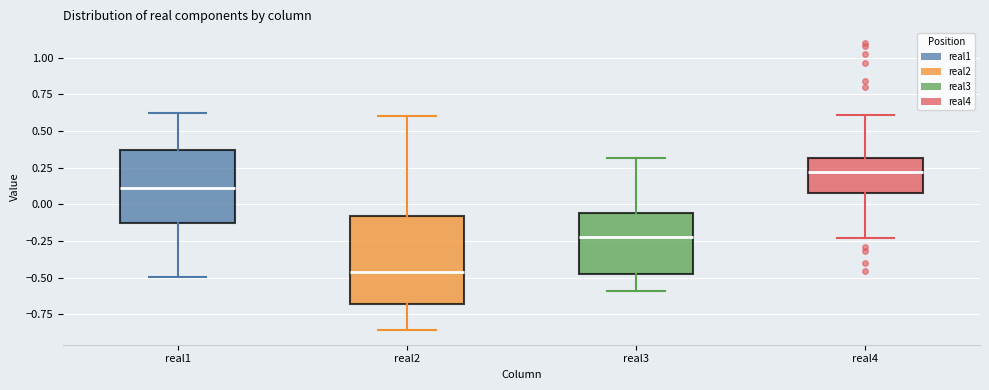

Reading left to right, transcribe this box plot: for each box, give where its median line is, the range the box spans, and where its two whiskers end, as read against the y-axis. The values are not printed on the chart, so give them approximately, as read against the axis.

real1: median 0.10, box -0.15 to 0.35, whiskers -0.50 to 0.60
real2: median -0.45, box -0.70 to -0.10, whiskers -0.85 to 0.60
real3: median -0.20, box -0.45 to -0.05, whiskers -0.60 to 0.30
real4: median 0.20, box 0.10 to 0.30, whiskers -0.25 to 0.60